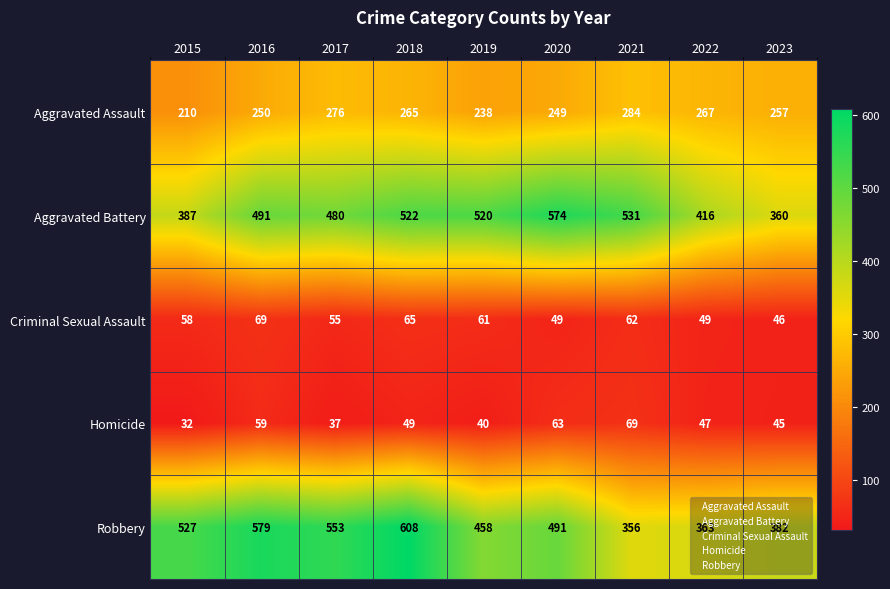

Which series has the largest range (max minus min)?

Robbery